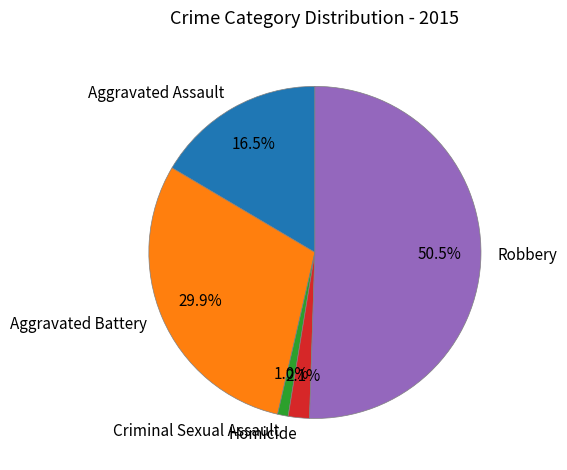

To the nearest percent, what portion does Homicide represent?

2%